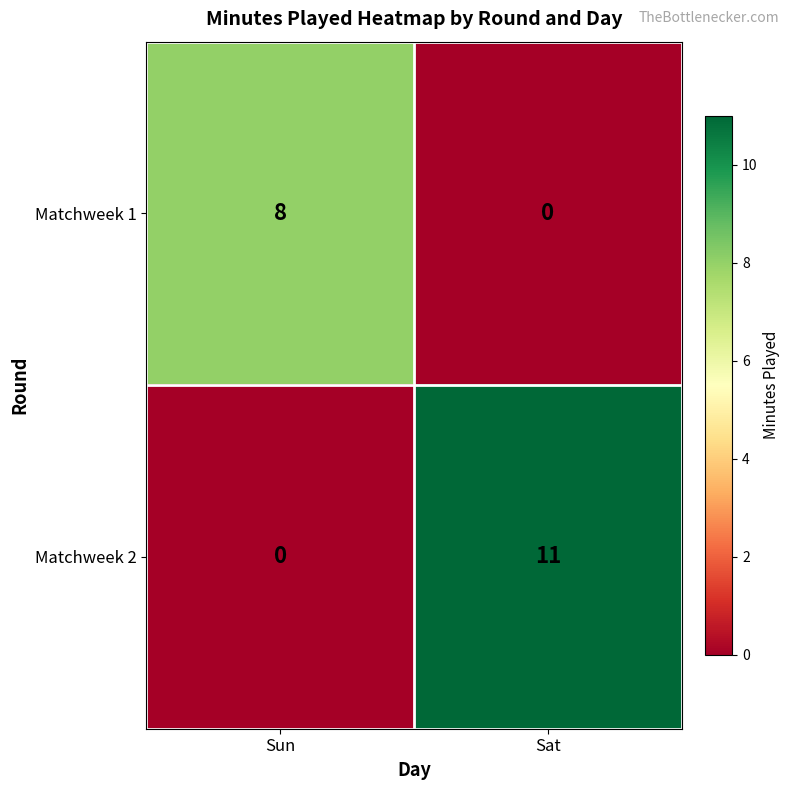

Rank the series at Sat from highest to lowest value.

Matchweek 2, Matchweek 1